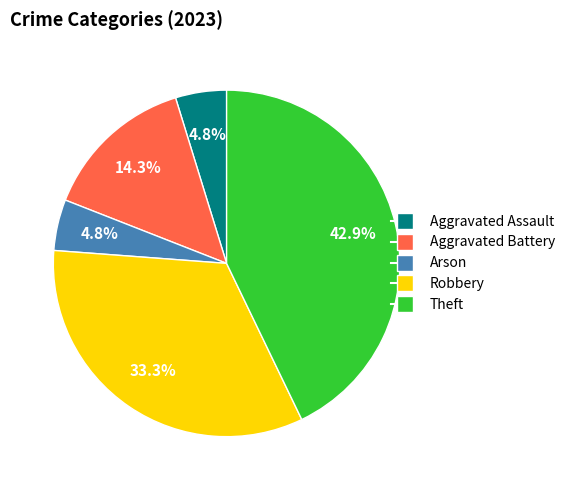

Which category has the biggest portion of the pie?

Theft